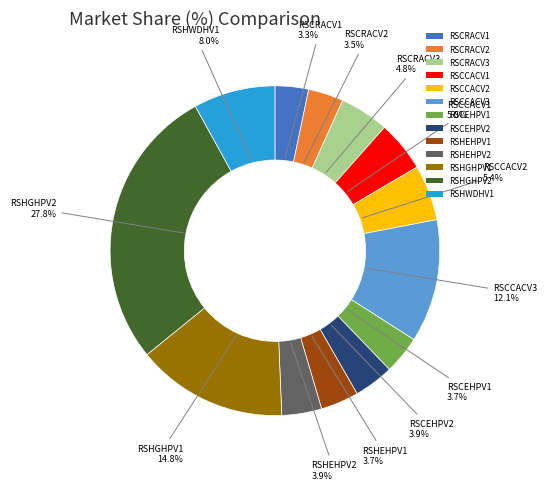

Which category has the biggest portion of the pie?

RSHGHPV2